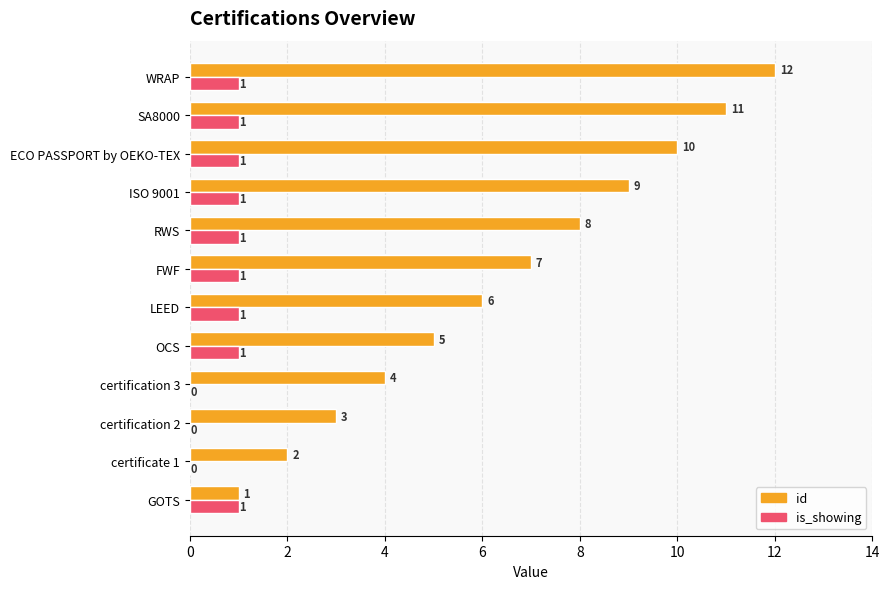

Between LEED and ISO 9001, which series saw the biggest shift?

id